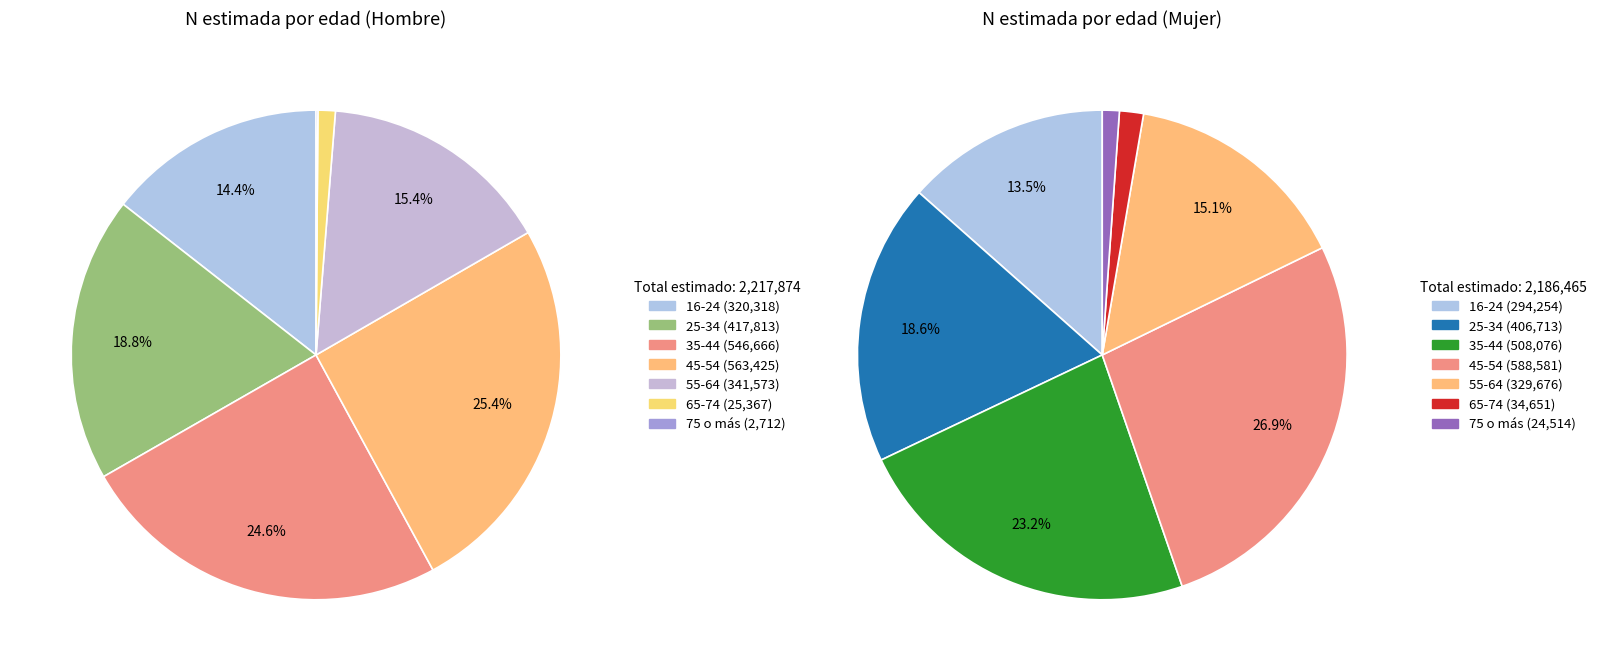

At 4, list the series in order from largest to smallest.

hombre, mujer